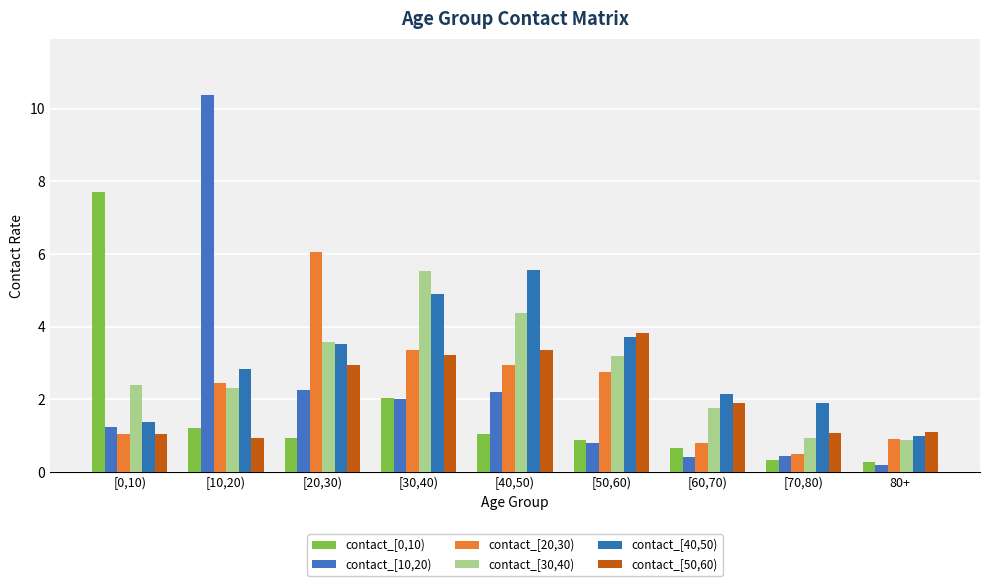

What is the total value across all series at [10,20)?

20.1